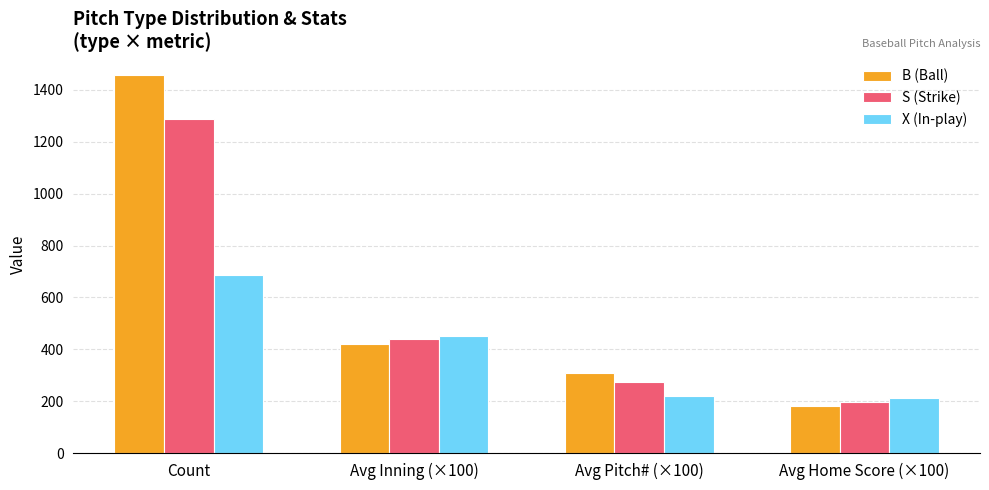

What is the value of the S (Strike) bar at the 1st from the left?

1287